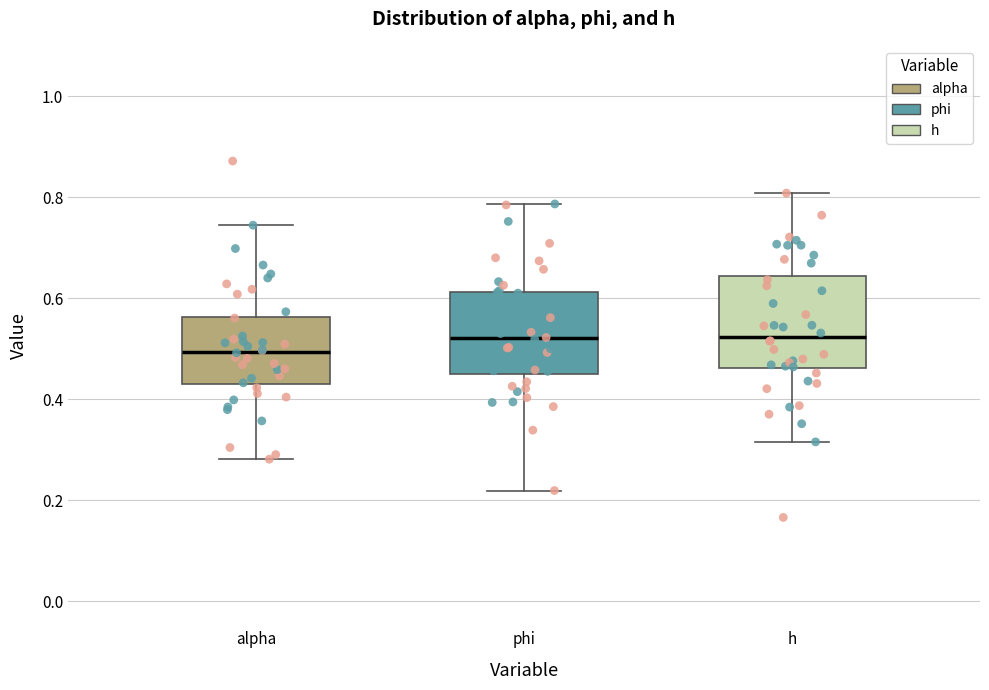

Where does the upper whisker of the box for alpha end on the y-axis? The values are not printed on the chart, so give them approximately, as read against the axis.

0.74